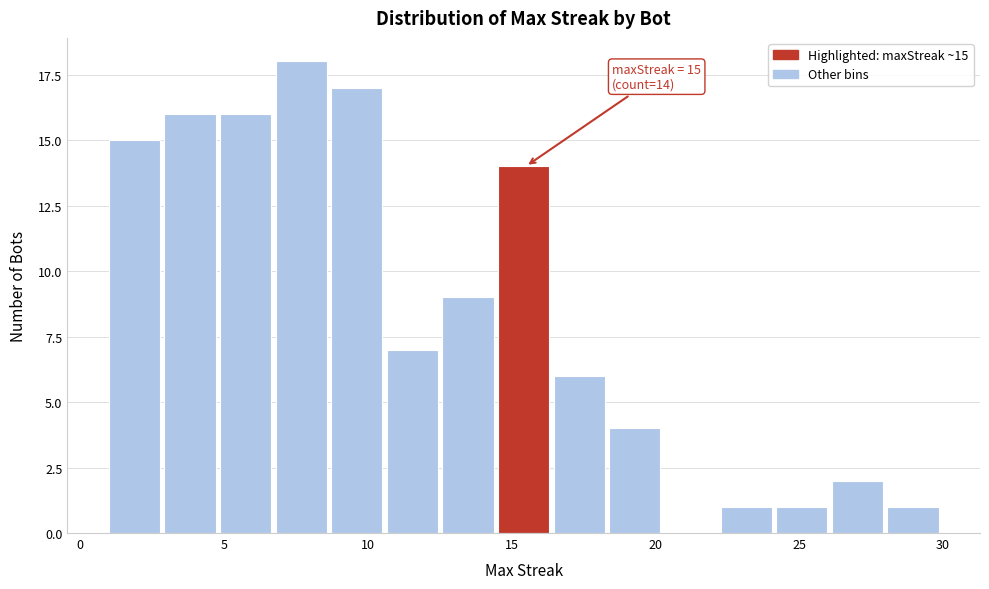

Read against the x-axis, roughly where is the centre of the tallest bar?

7.5